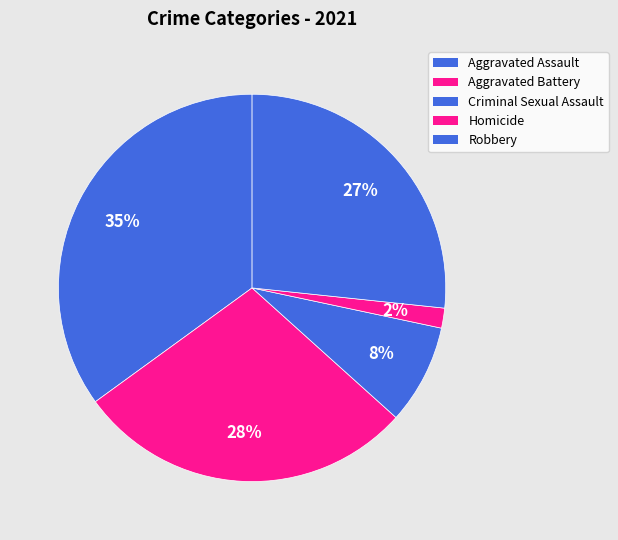

Count the number of slices in the pie.

5